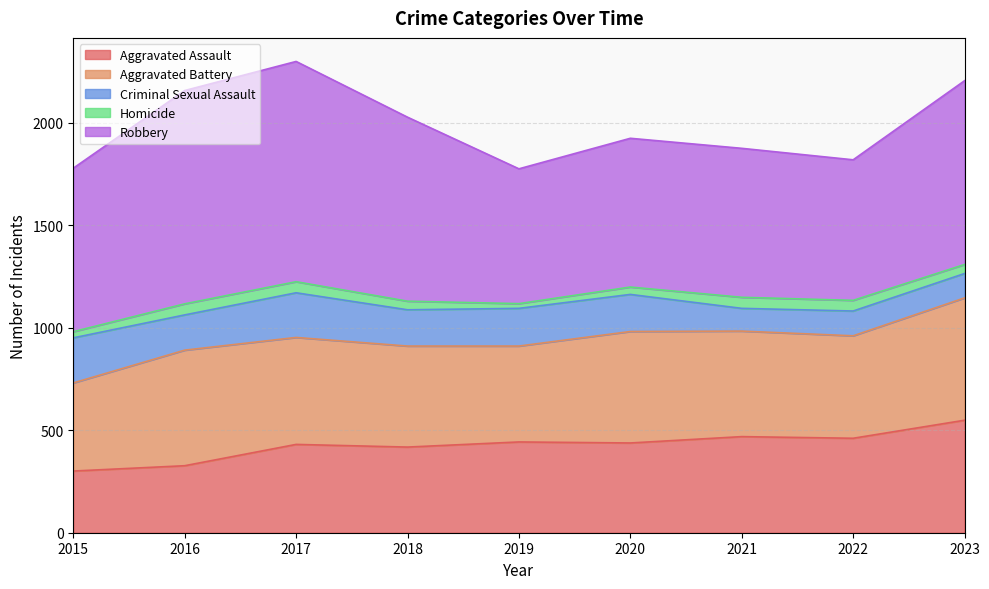

What is the maximum value for Homicide?

54